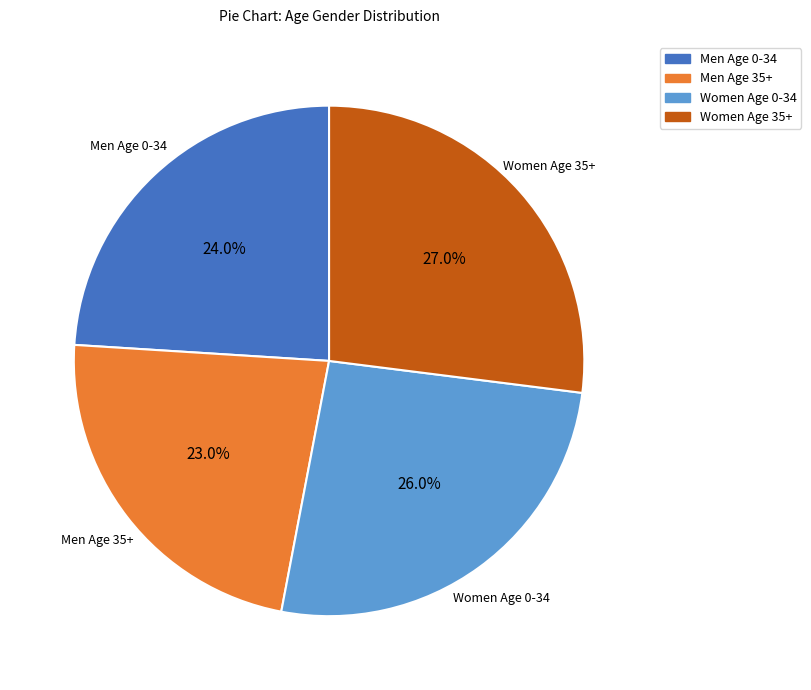

How many slices are in this pie chart?

4